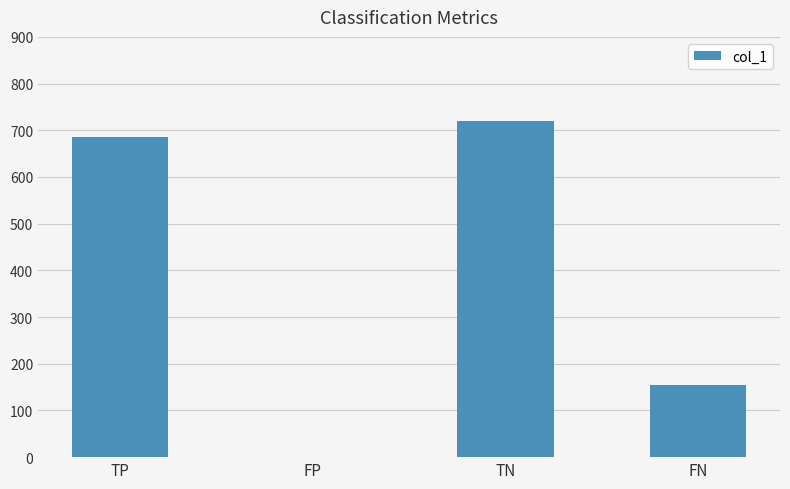

What is the change in value from TP to FN?

-532